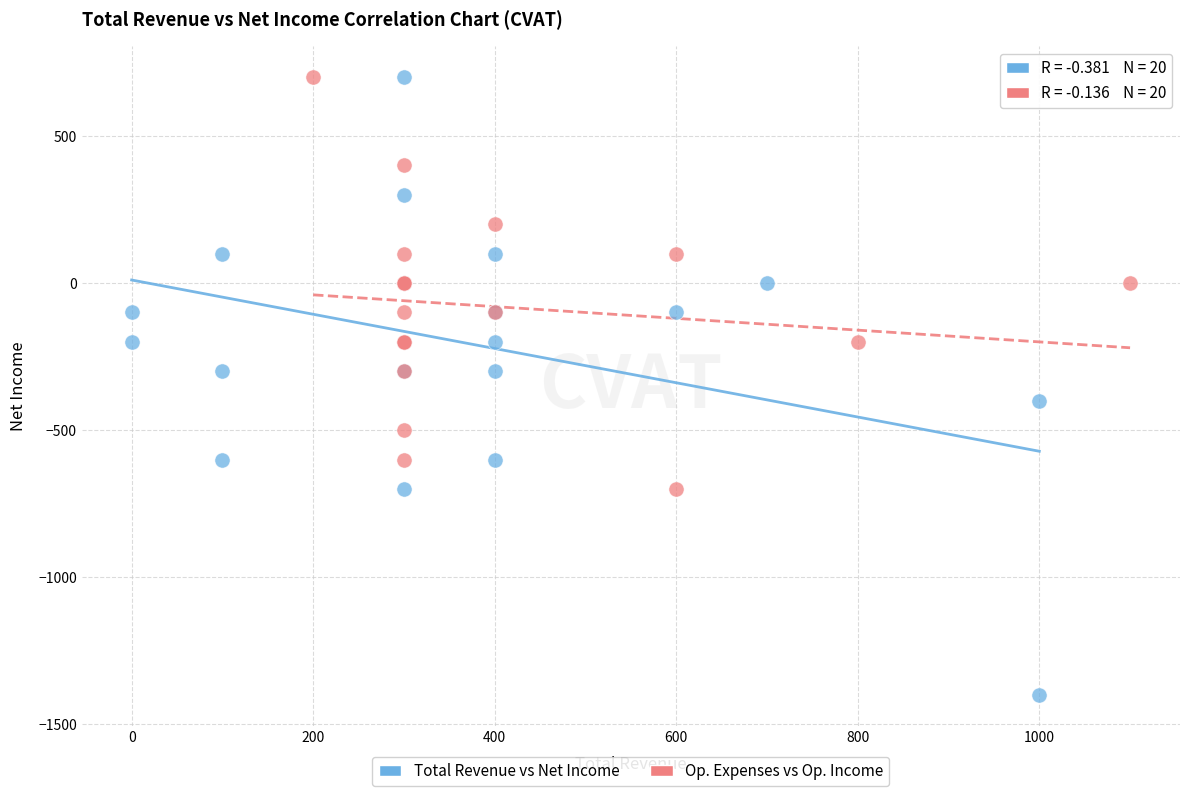

Which series has the widest spread of Y values?

Total Revenue vs Net Income